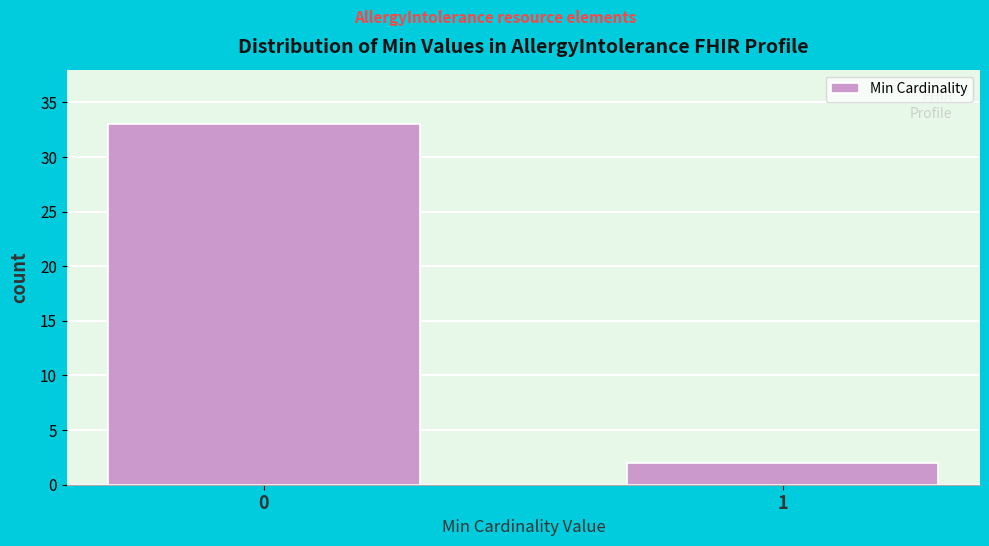

Reading right to left, what are all the values shown in this chart?

2	33